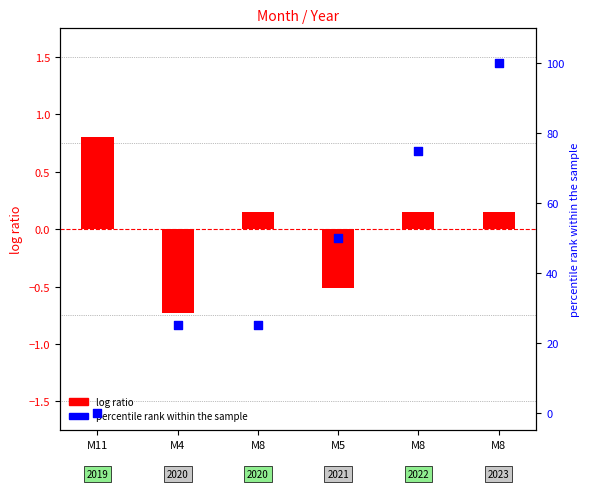

Which series reaches the minimum Y coordinate?

log ratio